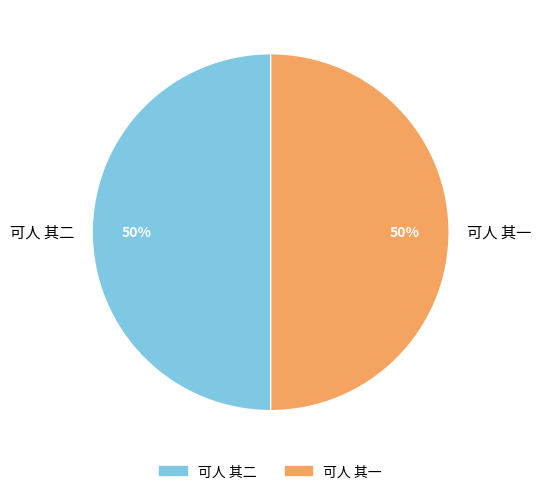

How many segments does this pie chart have?

2